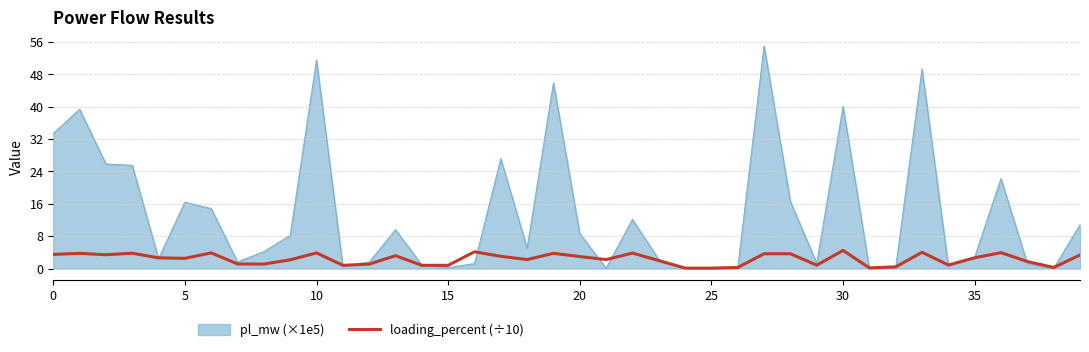

List the series in order of their peak value, highest first.

pl_mw (×1e5), loading_percent (÷10)